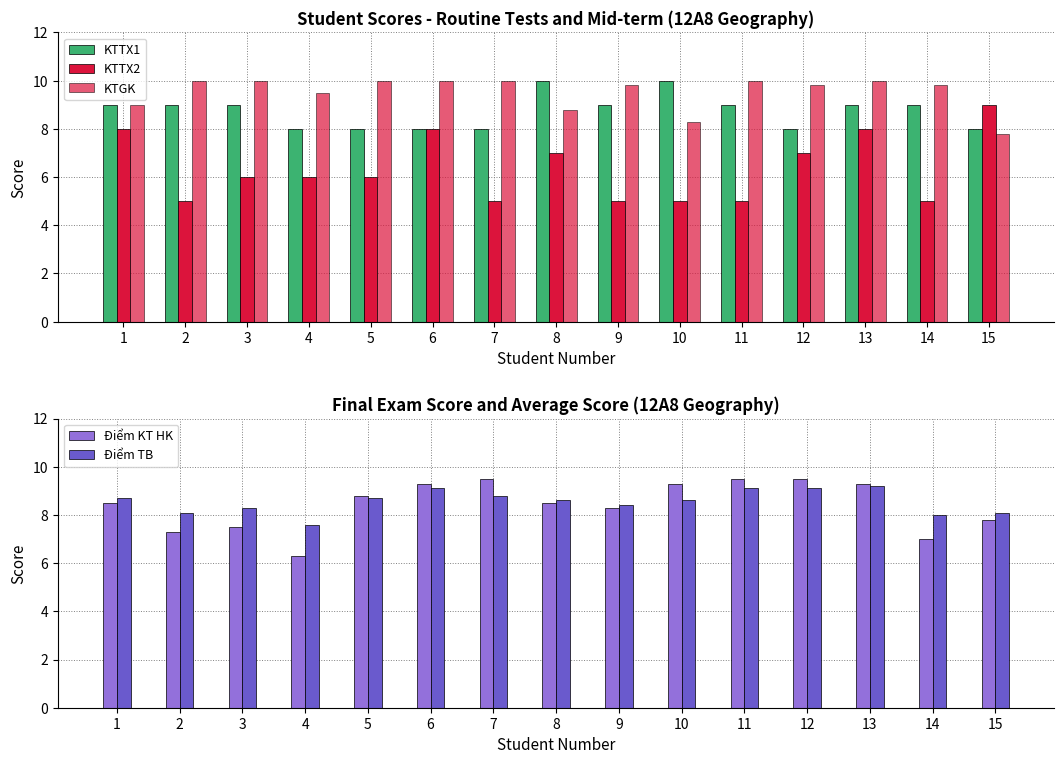

Which category has the highest value in the KTGK series?

2